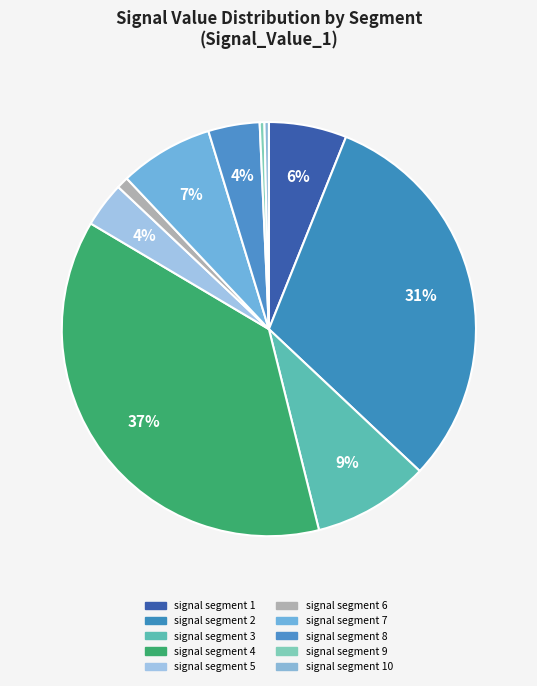

How many slices are in this pie chart?

10